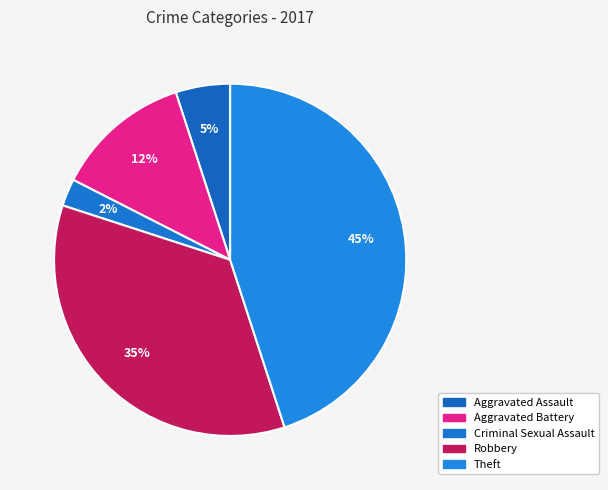

Count the number of slices in the pie.

5